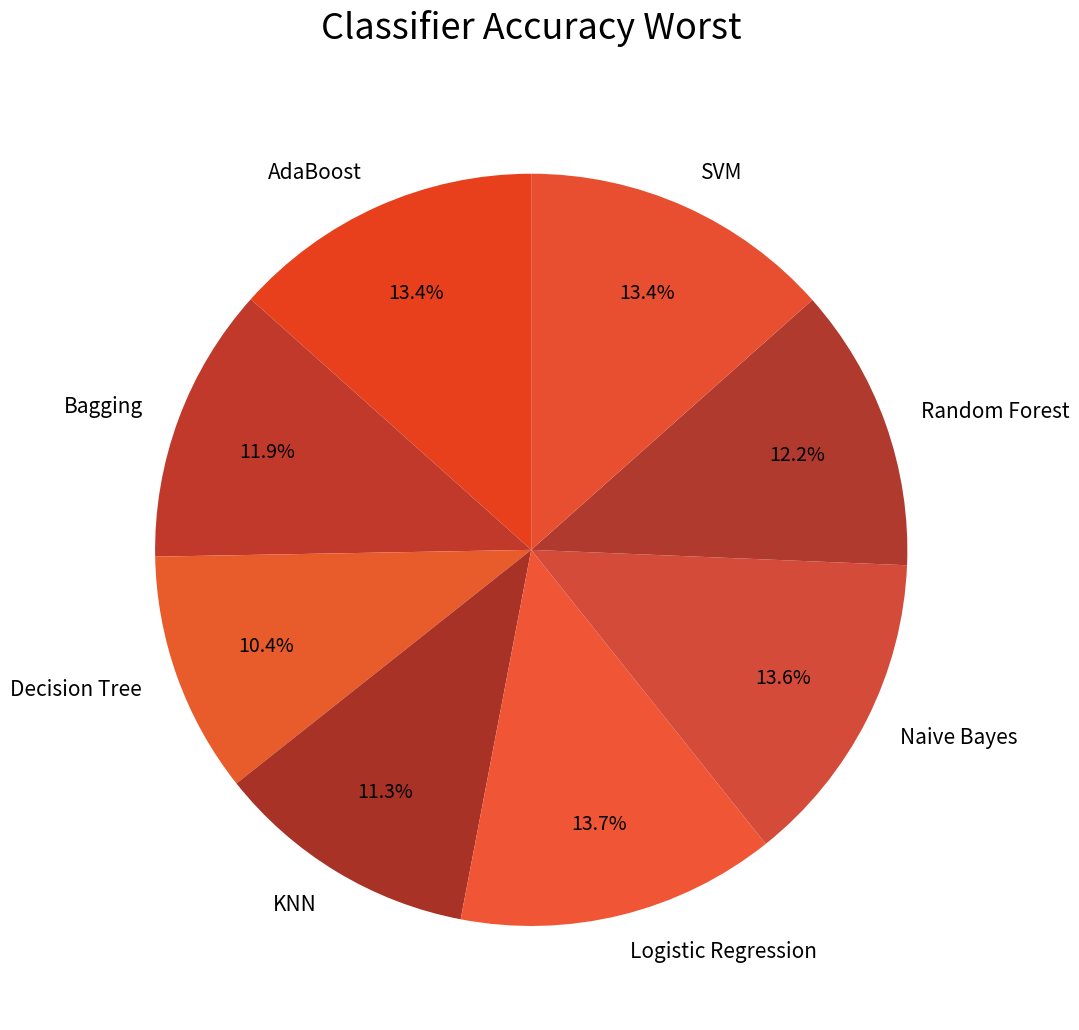

Which has a higher value, Bagging or SVM?

SVM